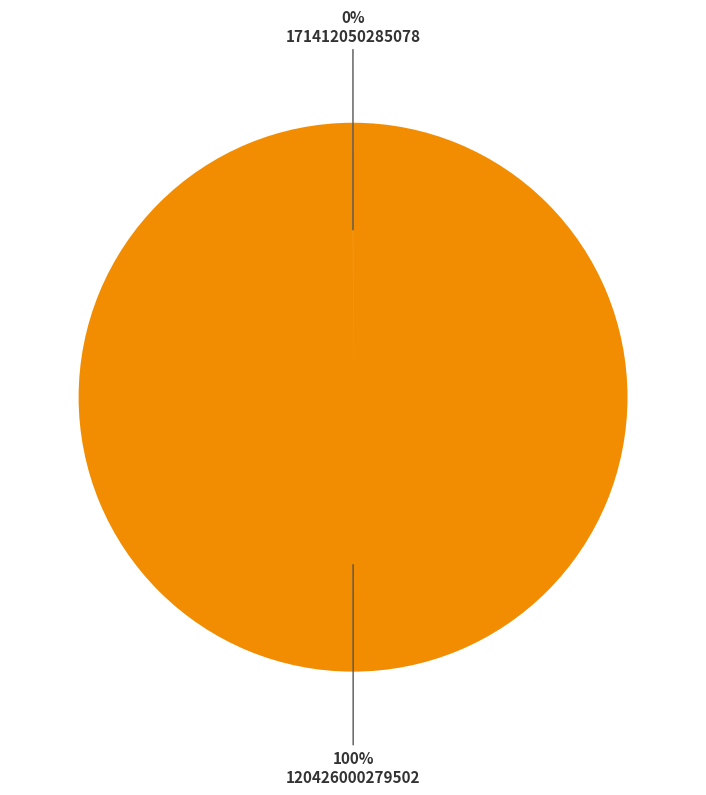

To the nearest percent, what is the average slice percentage?

50%